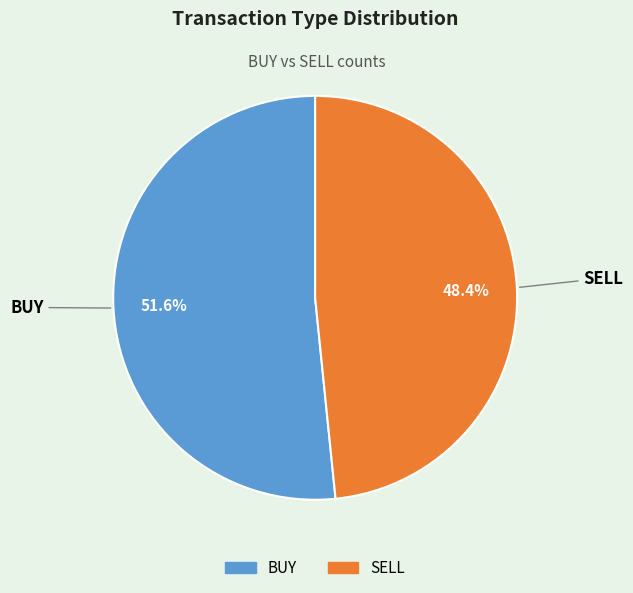

The SELL slice represents 48% of the pie. True or false?

True